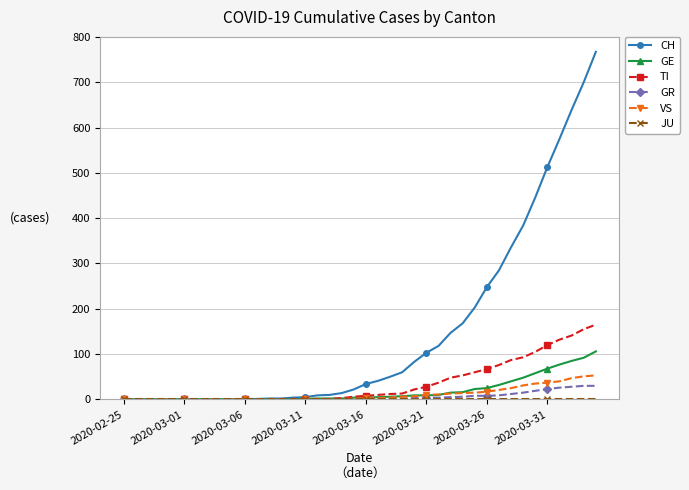

Does the chart display data point markers on the line(s)?

Yes